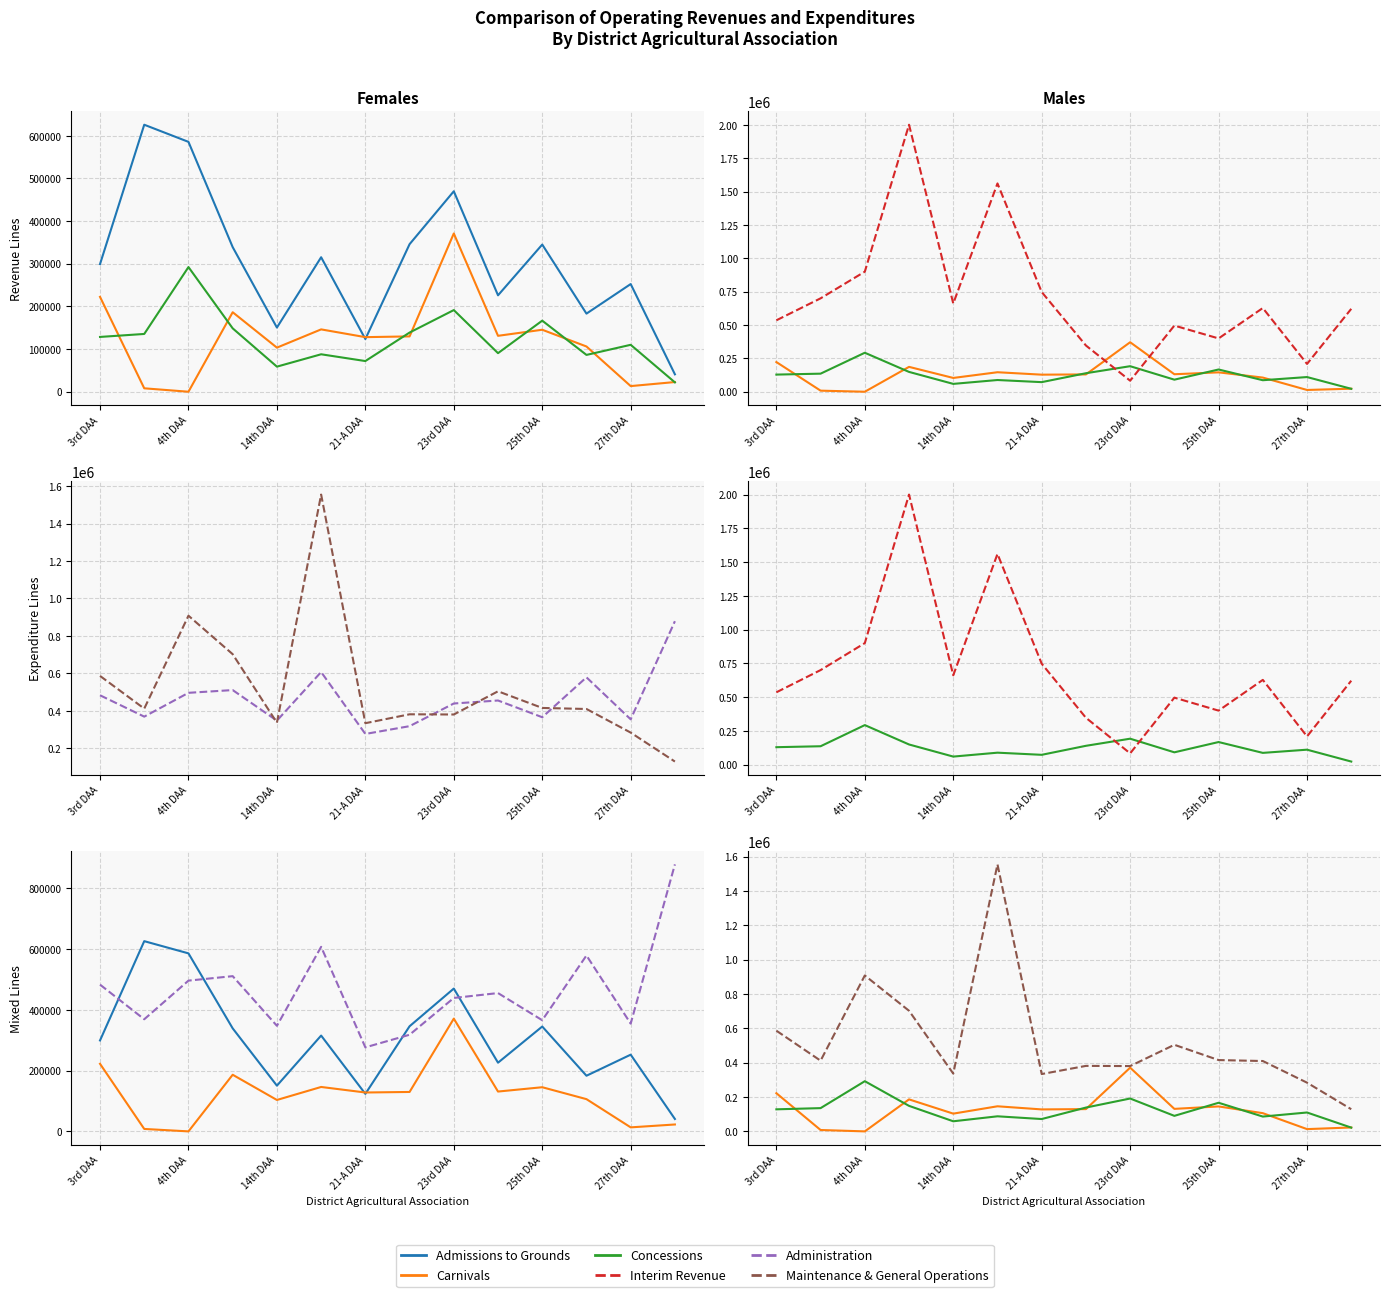

What is the difference between the second highest and second lowest values in the Concessions series?

132592